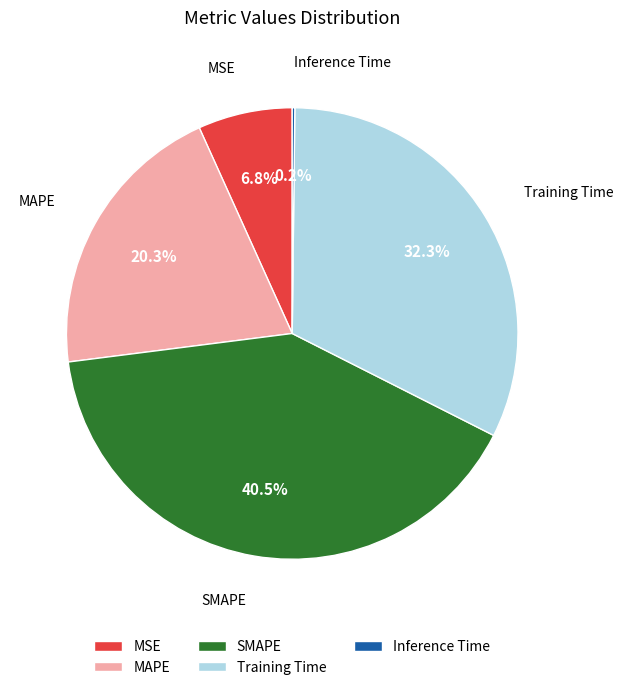

Between MAPE and MSE, which is larger?

MAPE